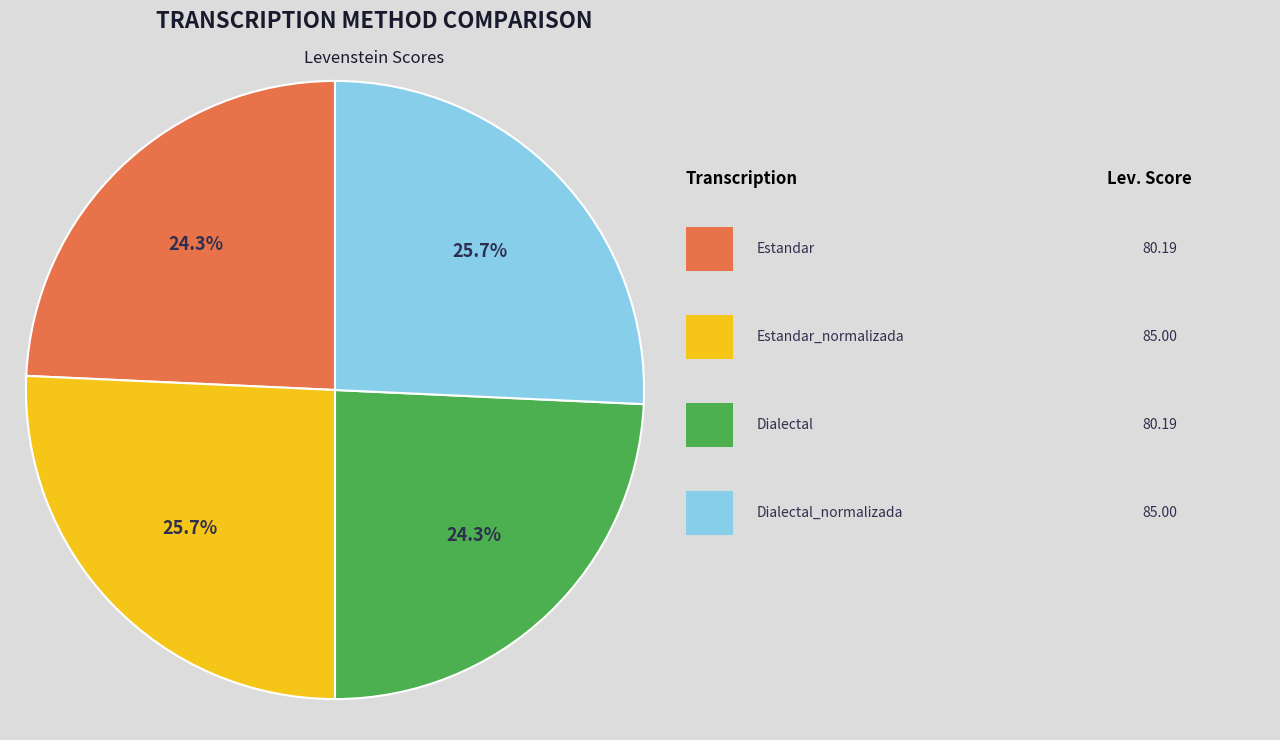

Is there any slice that represents more than half of the pie?

No